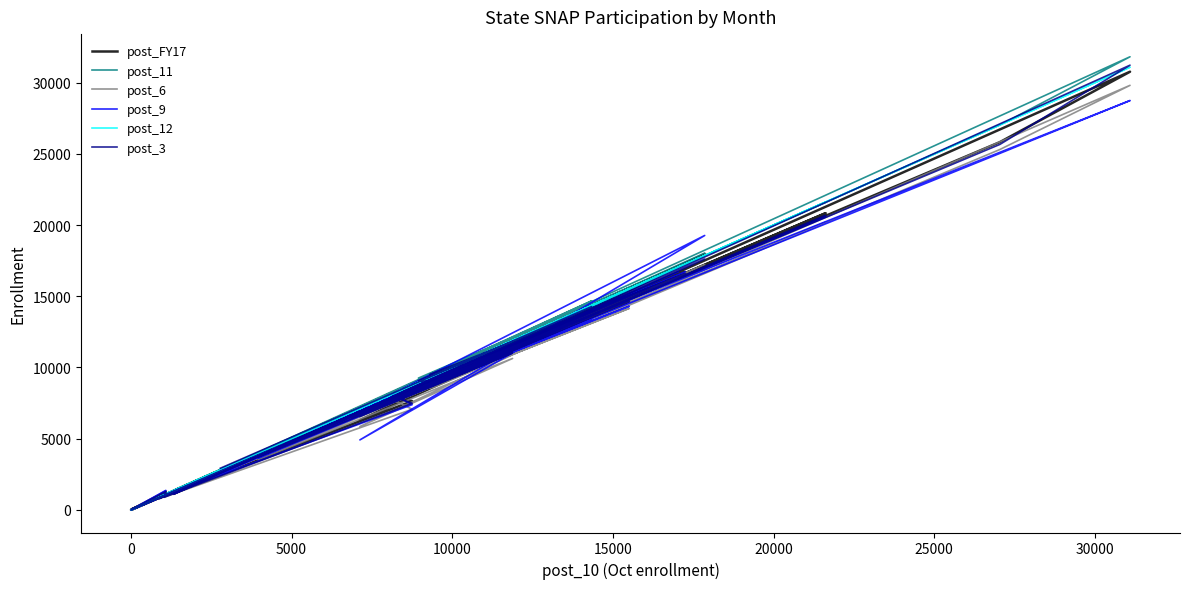

What is the value of the post_6 point at the 33rd from the left?

16242.0